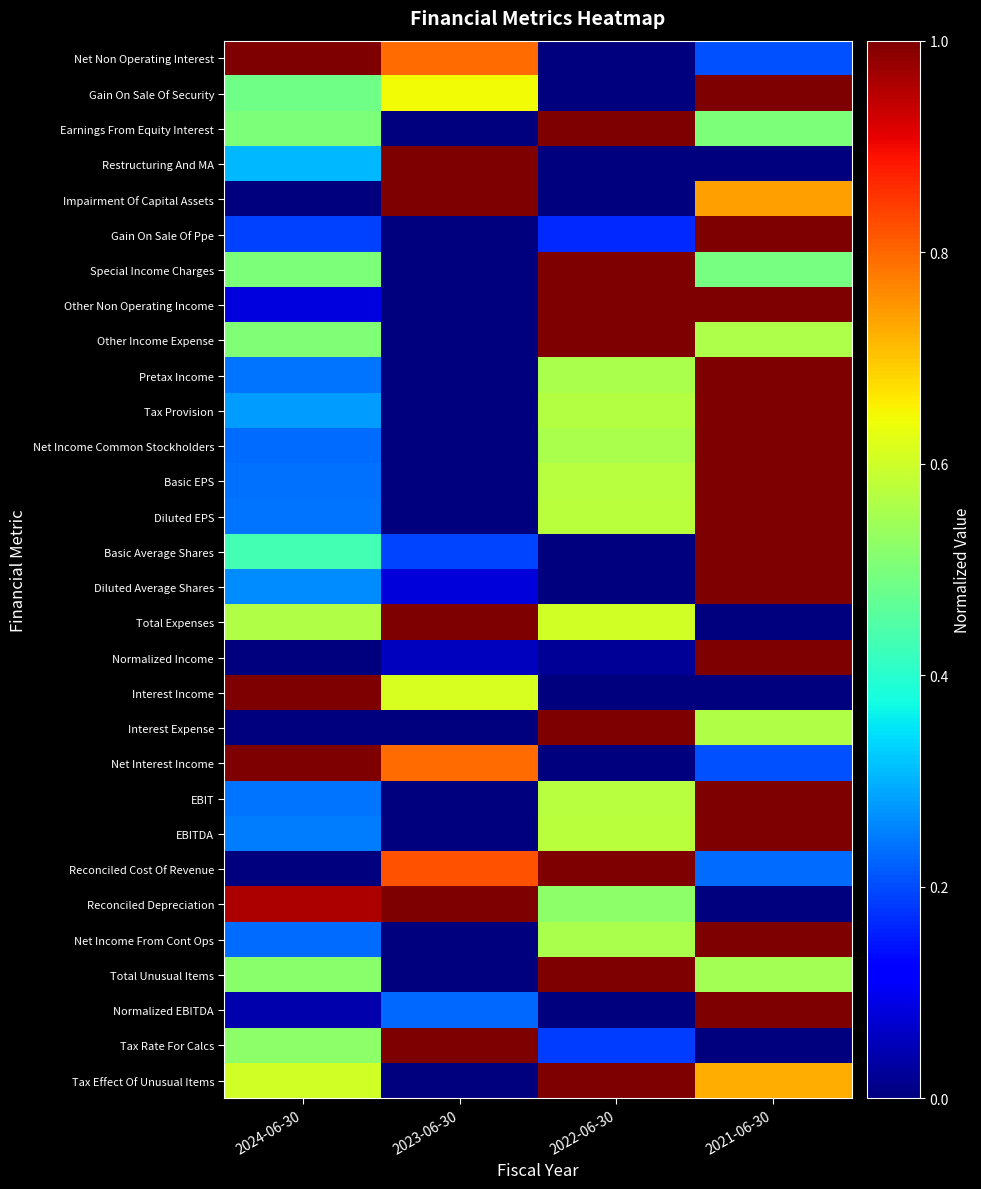

Reading right to left, what are all the values shown in this chart?

Tax Effect Of Unusual Items: 2021-06-30=0.7	2022-06-30=1.0	2023-06-30=0.0	2024-06-30=0.6
Tax Rate For Calcs: 2021-06-30=0.0	2022-06-30=0.2	2023-06-30=1.0	2024-06-30=0.5
Normalized EBITDA: 2021-06-30=1.0	2022-06-30=0.0	2023-06-30=0.2	2024-06-30=0.0
Total Unusual Items: 2021-06-30=0.5	2022-06-30=1.0	2023-06-30=0.0	2024-06-30=0.5
Net Income From Cont Ops: 2021-06-30=1.0	2022-06-30=0.6	2023-06-30=0.0	2024-06-30=0.2
Reconciled Depreciation: 2021-06-30=0.0	2022-06-30=0.5	2023-06-30=1.0	2024-06-30=1.0
Reconciled Cost Of Revenue: 2021-06-30=0.2	2022-06-30=1.0	2023-06-30=0.8	2024-06-30=0.0
EBITDA: 2021-06-30=1.0	2022-06-30=0.6	2023-06-30=0.0	2024-06-30=0.2
EBIT: 2021-06-30=1.0	2022-06-30=0.6	2023-06-30=0.0	2024-06-30=0.2
Net Interest Income: 2021-06-30=0.2	2022-06-30=0.0	2023-06-30=0.8	2024-06-30=1.0
Interest Expense: 2021-06-30=0.6	2022-06-30=1.0	2023-06-30=0.0	2024-06-30=0.0
Interest Income: 2021-06-30=0.0	2022-06-30=0.0	2023-06-30=0.6	2024-06-30=1.0
Normalized Income: 2021-06-30=1.0	2022-06-30=0.0	2023-06-30=0.1	2024-06-30=0.0
Total Expenses: 2021-06-30=0.0	2022-06-30=0.6	2023-06-30=1.0	2024-06-30=0.6
Diluted Average Shares: 2021-06-30=1.0	2022-06-30=0.0	2023-06-30=0.1	2024-06-30=0.3
Basic Average Shares: 2021-06-30=1.0	2022-06-30=0.0	2023-06-30=0.2	2024-06-30=0.4
Diluted EPS: 2021-06-30=1.0	2022-06-30=0.6	2023-06-30=0.0	2024-06-30=0.2
Basic EPS: 2021-06-30=1.0	2022-06-30=0.6	2023-06-30=0.0	2024-06-30=0.2
Net Income Common Stockholders: 2021-06-30=1.0	2022-06-30=0.6	2023-06-30=0.0	2024-06-30=0.2
Tax Provision: 2021-06-30=1.0	2022-06-30=0.6	2023-06-30=0.0	2024-06-30=0.3
Pretax Income: 2021-06-30=1.0	2022-06-30=0.6	2023-06-30=0.0	2024-06-30=0.2
Other Income Expense: 2021-06-30=0.6	2022-06-30=1.0	2023-06-30=0.0	2024-06-30=0.5
Other Non Operating Income: 2021-06-30=1.0	2022-06-30=1.0	2023-06-30=0.0	2024-06-30=0.1
Special Income Charges: 2021-06-30=0.5	2022-06-30=1.0	2023-06-30=0.0	2024-06-30=0.5
Gain On Sale Of Ppe: 2021-06-30=1.0	2022-06-30=0.2	2023-06-30=0.0	2024-06-30=0.2
Impairment Of Capital Assets: 2021-06-30=0.7	2022-06-30=0.0	2023-06-30=1.0	2024-06-30=0.0
Restructuring And MA: 2021-06-30=0.0	2022-06-30=0.0	2023-06-30=1.0	2024-06-30=0.3
Earnings From Equity Interest: 2021-06-30=0.5	2022-06-30=1.0	2023-06-30=0.0	2024-06-30=0.5
Gain On Sale Of Security: 2021-06-30=1.0	2022-06-30=0.0	2023-06-30=0.6	2024-06-30=0.5
Net Non Operating Interest: 2021-06-30=0.2	2022-06-30=0.0	2023-06-30=0.8	2024-06-30=1.0